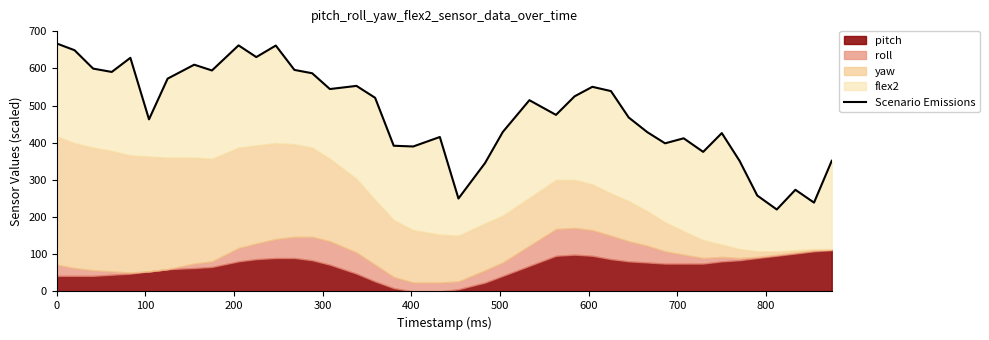

What is the sum of all values?

19158.5